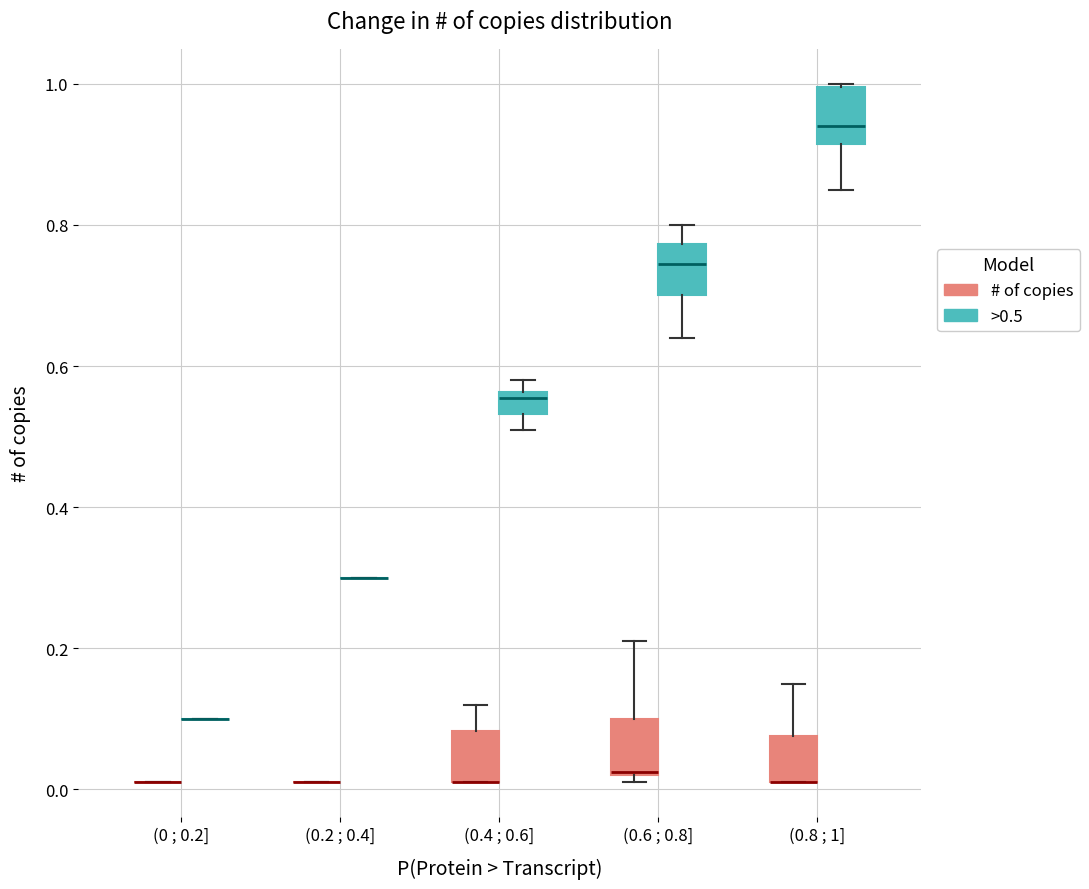

Reading left to right, read every box against the y-axis: the position of its median line, the range the box covers, and the ends of its whiskers. The values are not printed on the chart, so give them approximately, as read against the axis.

(0 ; 0.2] (# of copies): box collapsed to a line at 0.02, whiskers 0.02 to 0.02
(0 ; 0.2] (>0.5): box collapsed to a line at 0.10, whiskers 0.10 to 0.10
(0.2 ; 0.4] (# of copies): box collapsed to a line at 0.02, whiskers 0.02 to 0.02
(0.2 ; 0.4] (>0.5): box collapsed to a line at 0.30, whiskers 0.30 to 0.30
(0.4 ; 0.6] (# of copies): median 0.02 (drawn on the box's lower edge), box 0.02 to 0.08, whiskers 0.02 to 0.12
(0.4 ; 0.6] (>0.5): median 0.56 (just below the box's upper edge), box 0.54 to 0.56, whiskers 0.52 to 0.58
(0.6 ; 0.8] (# of copies): median 0.02, box 0.02 to 0.10, whiskers 0.02 (just below the box's lower edge) to 0.22
(0.6 ; 0.8] (>0.5): median 0.74, box 0.70 to 0.78, whiskers 0.64 to 0.80
(0.8 ; 1] (# of copies): median 0.02 (drawn on the box's lower edge), box 0.02 to 0.08, whiskers 0.02 to 0.16
(0.8 ; 1] (>0.5): median 0.94, box 0.92 to 1.00, whiskers 0.86 to 1.00